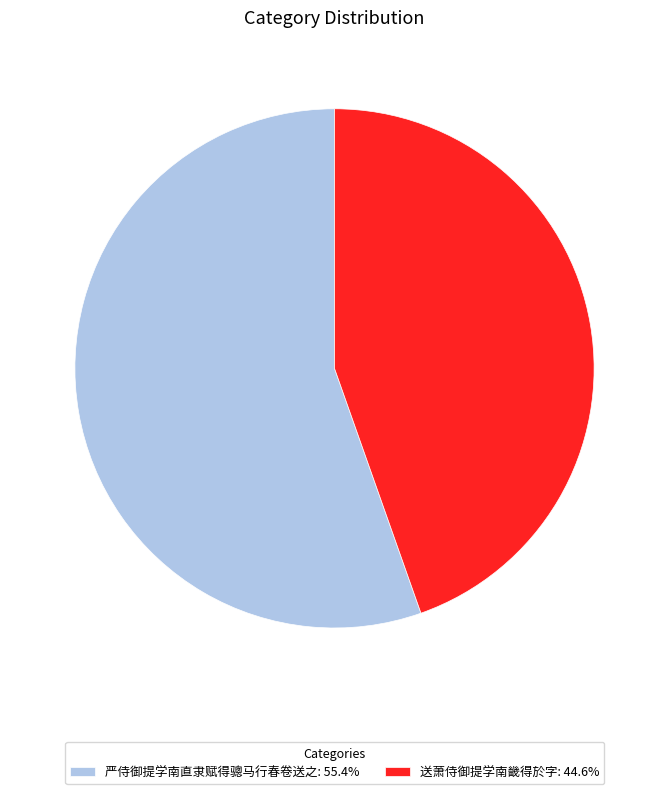

Approximately how many times larger is the value at 严侍御提学南直隶赋得骢马行春卷送之: 55.4% compared to 送萧侍御提学南畿得於字: 44.6%?

1.2